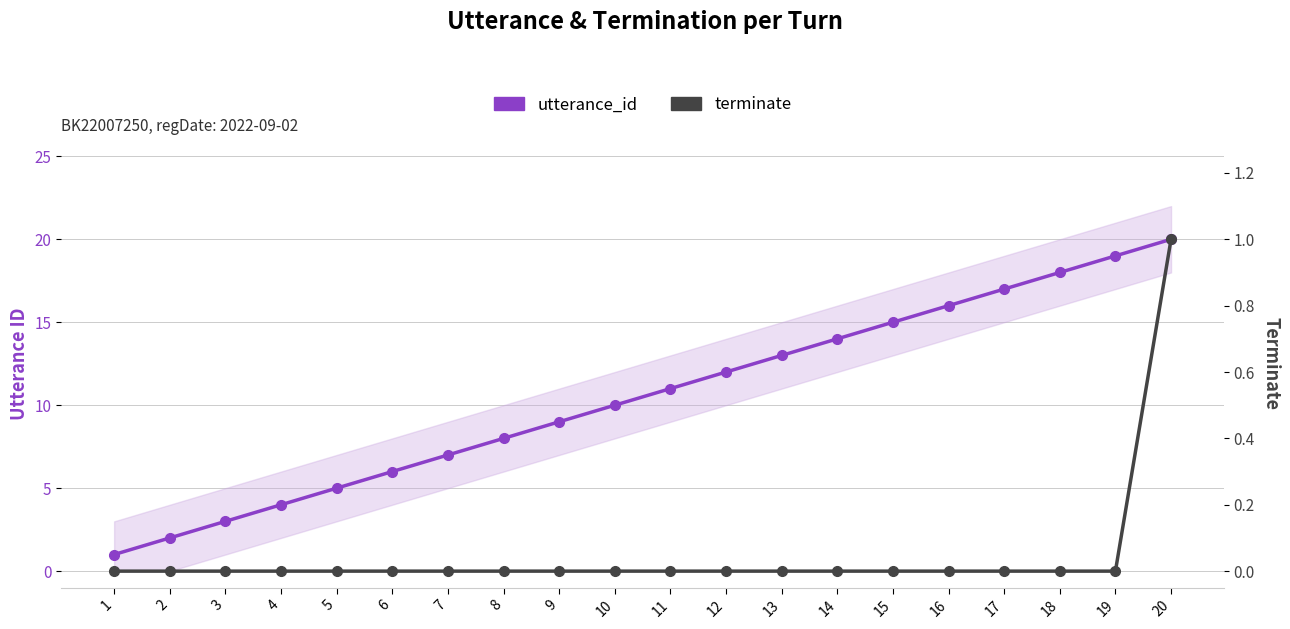

At which category is the sum across all series the highest?

20